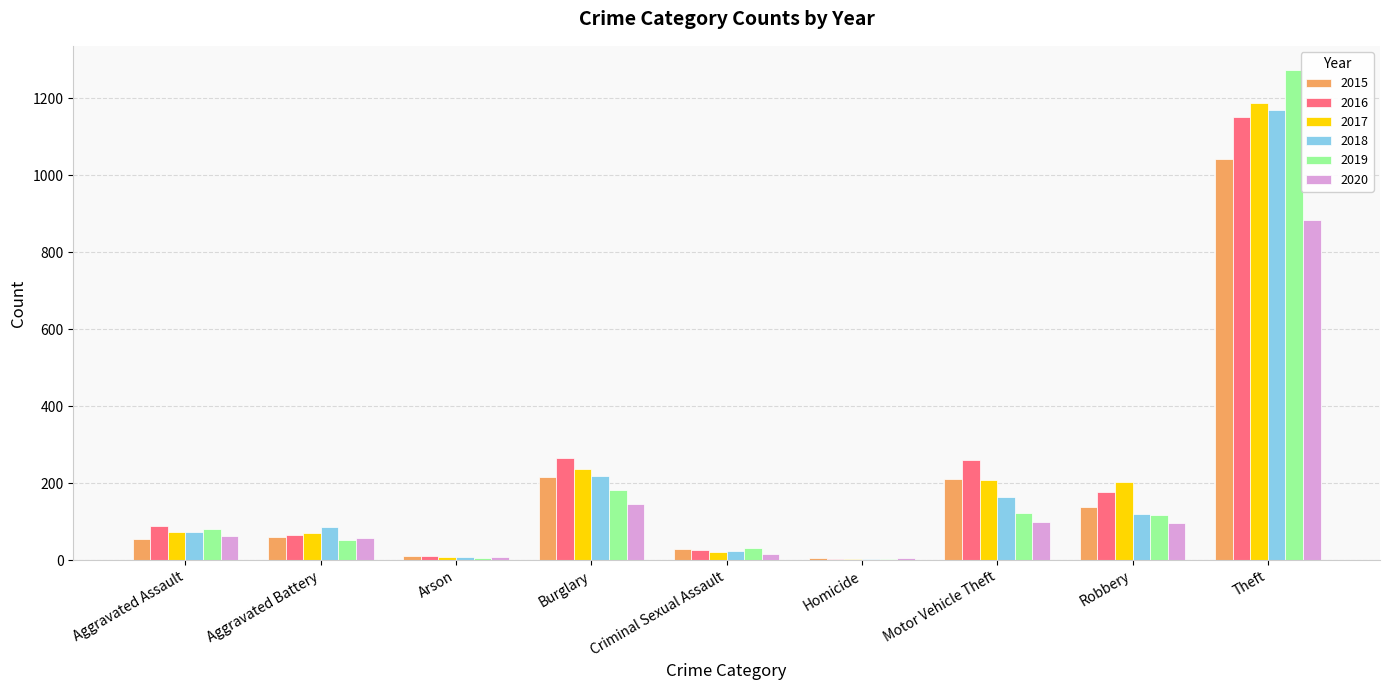

What is the highest value of the 2020 series?

884